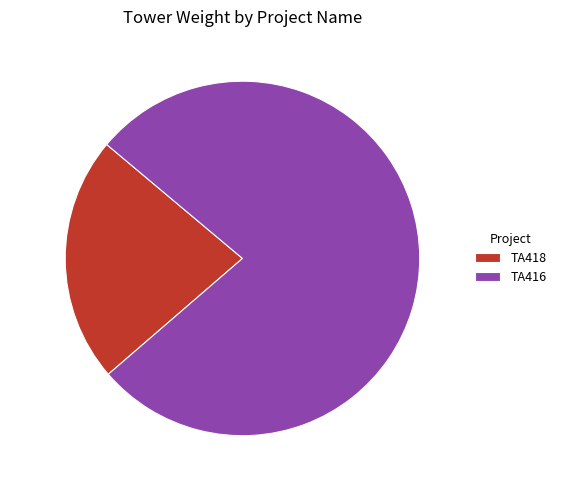

Which category has the smallest portion of the pie?

TA418